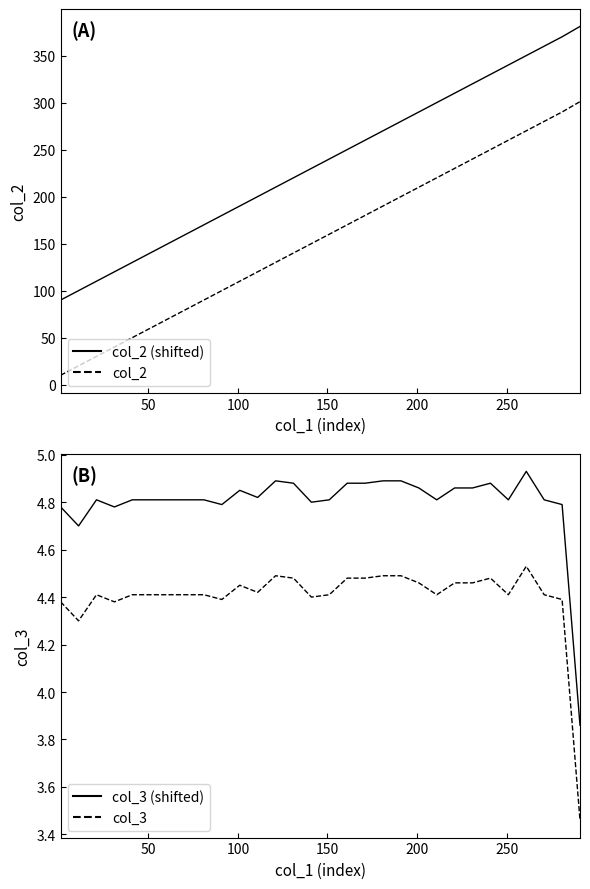

How many interior local valleys does the col_3 series have?

7